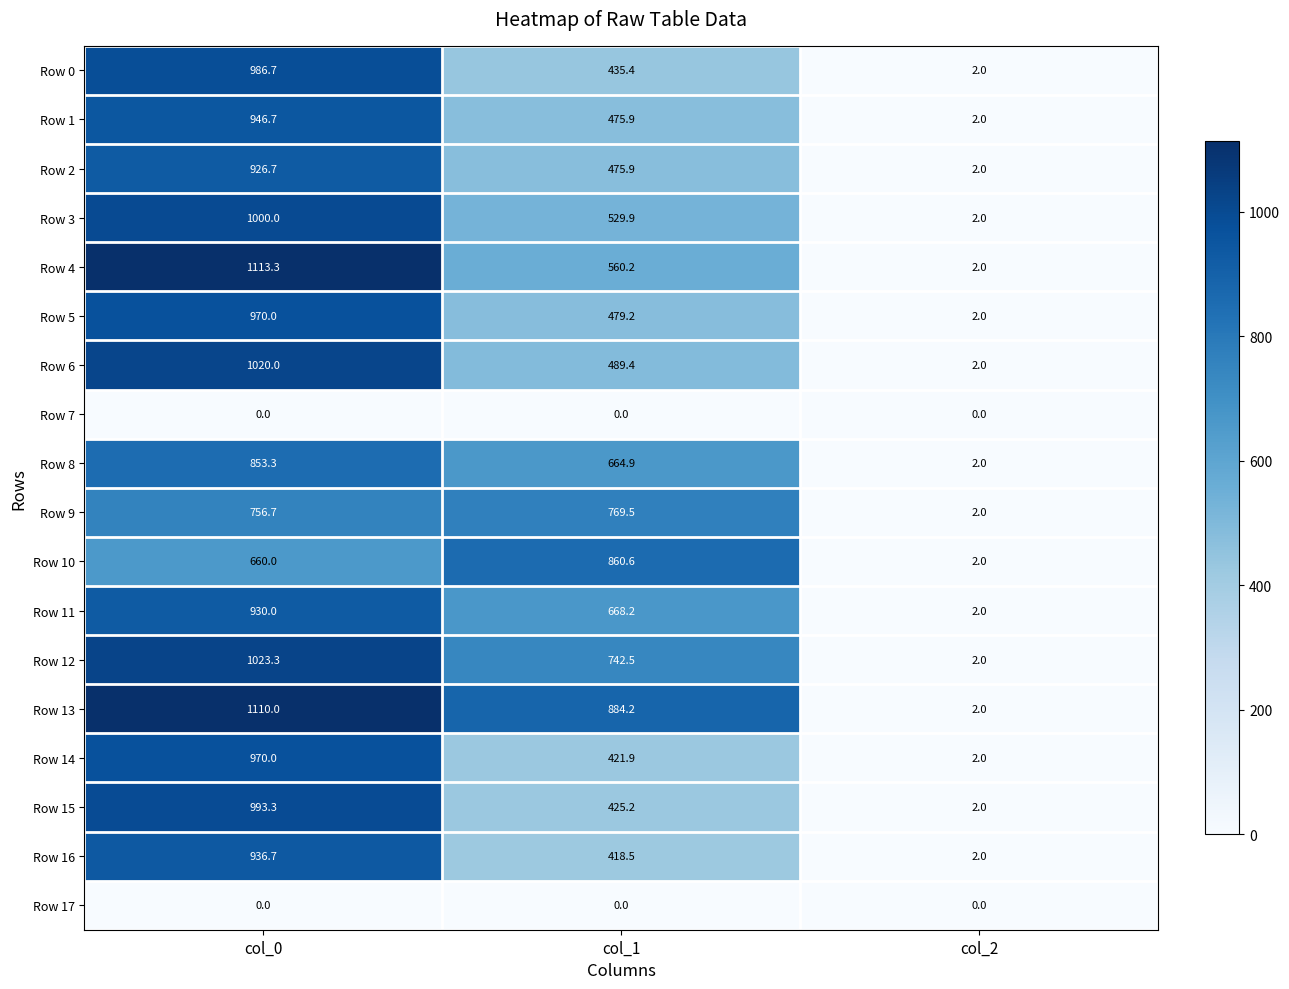

Where does the Row 15 series first go above 425?

col_0